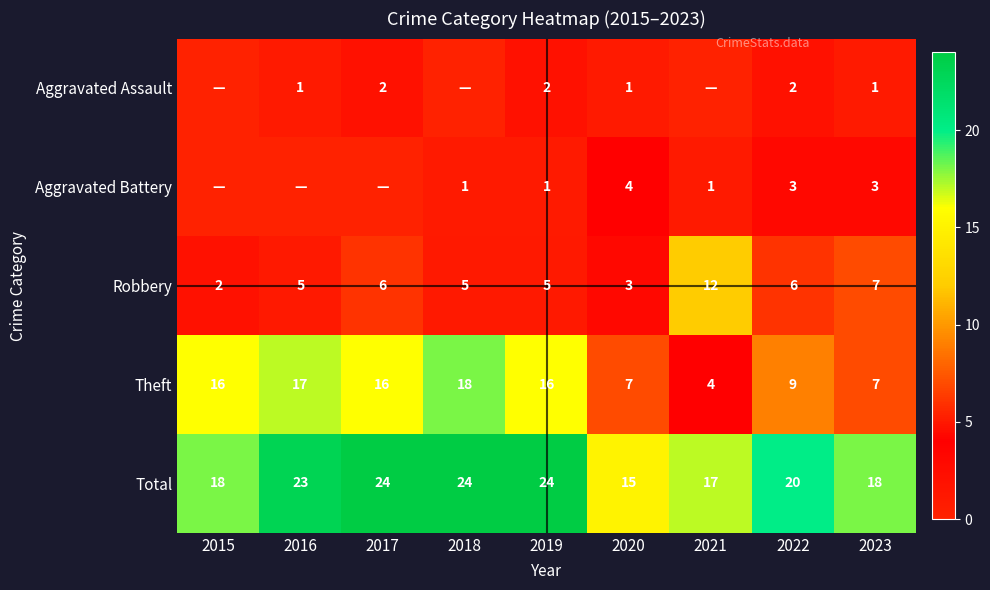

At which category does the chart reach its minimum across all series?

2015